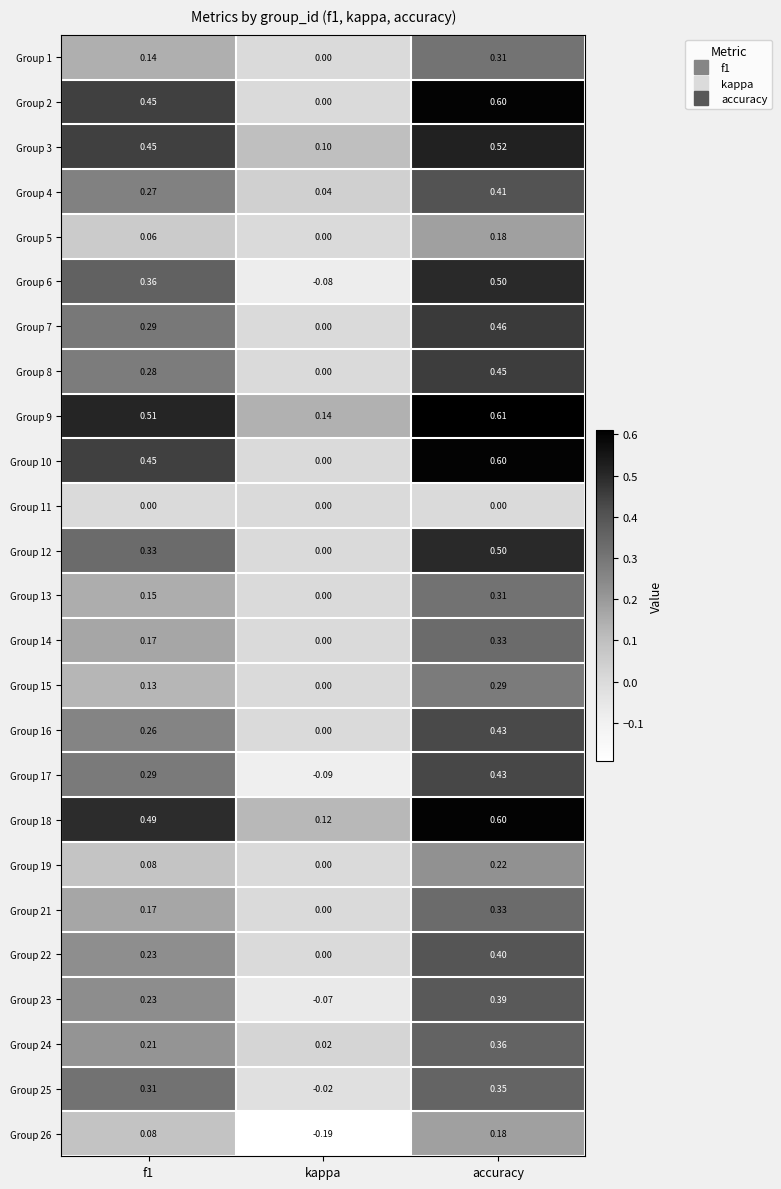

Where is Group 12 nearest to the value 0?

kappa